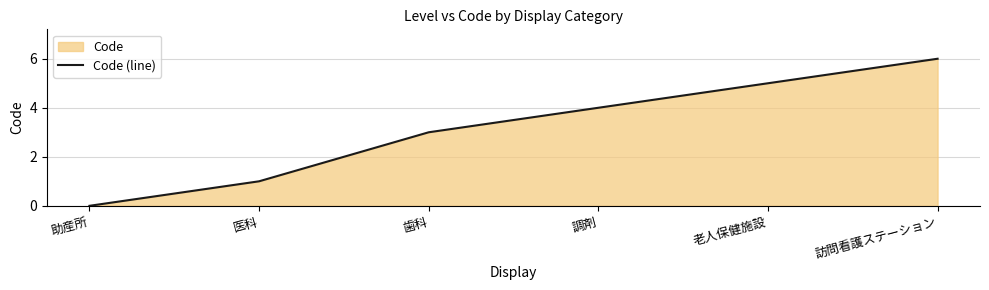

What is the value of the 2nd point from the left?

1